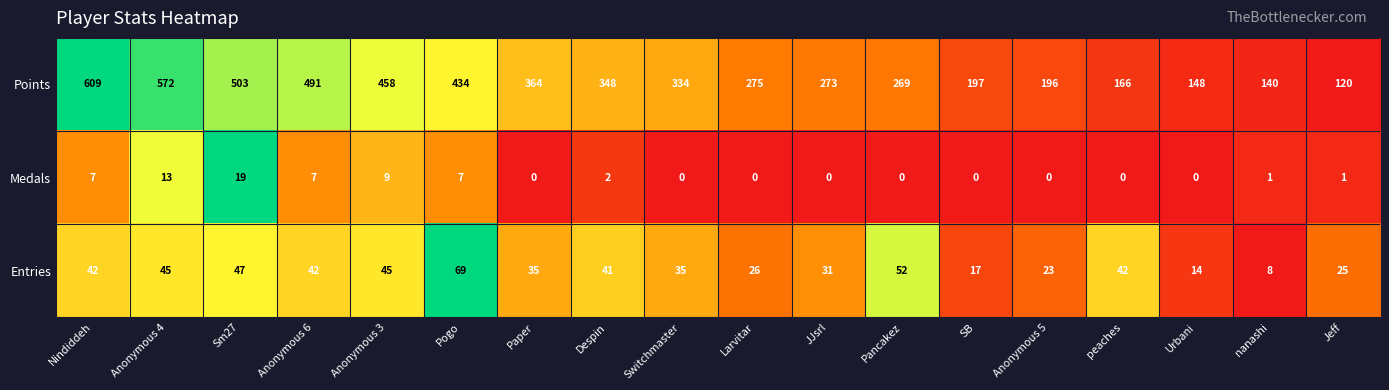

What is the total value across all series at Anonymous 5?

219